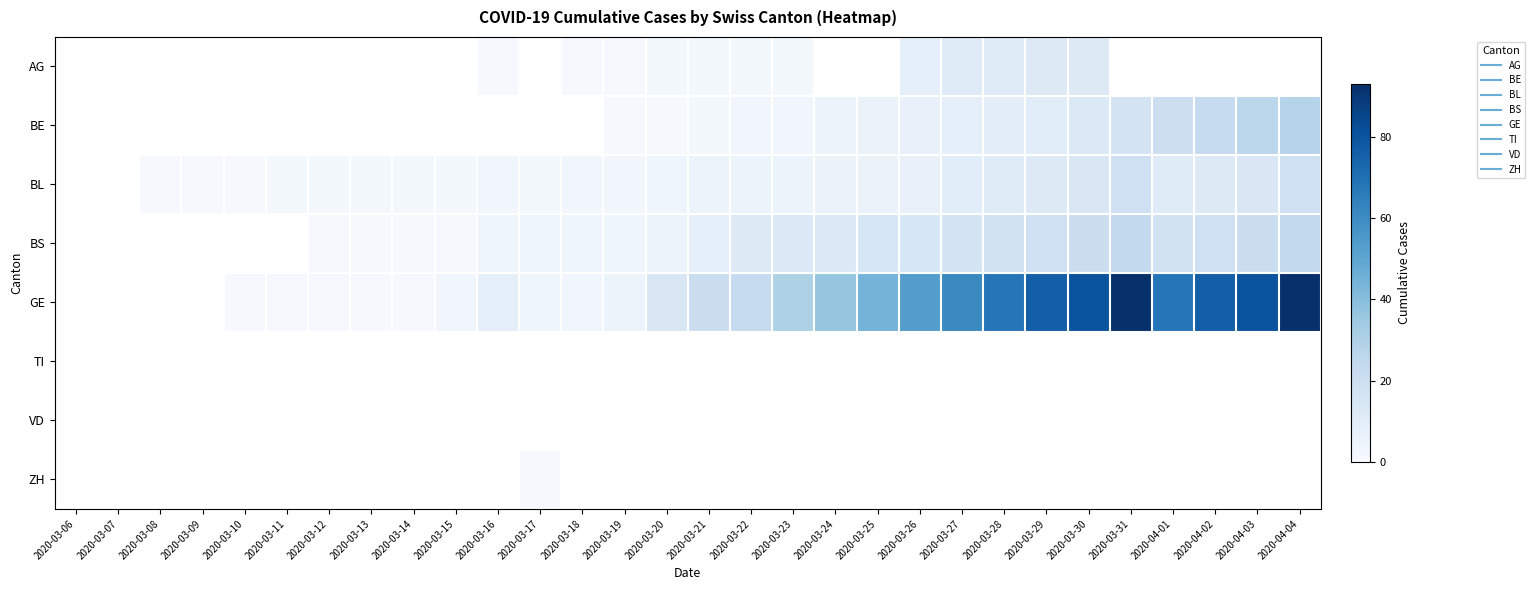

Which has a higher value, 2020-03-13 or 2020-03-16?

2020-03-16